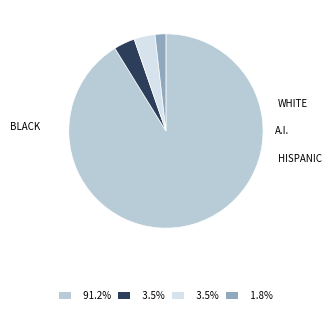

Does any single category account for the majority?

Yes